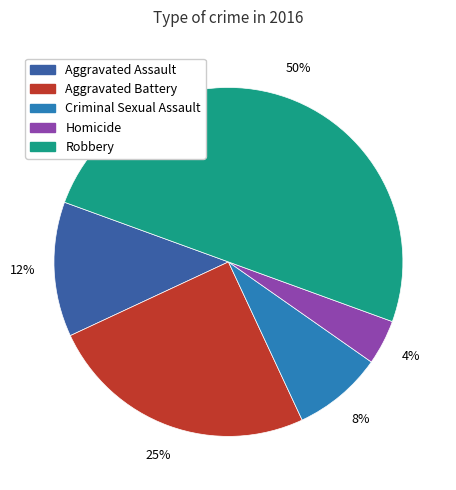

Between Criminal Sexual Assault and Homicide, which is larger?

Criminal Sexual Assault